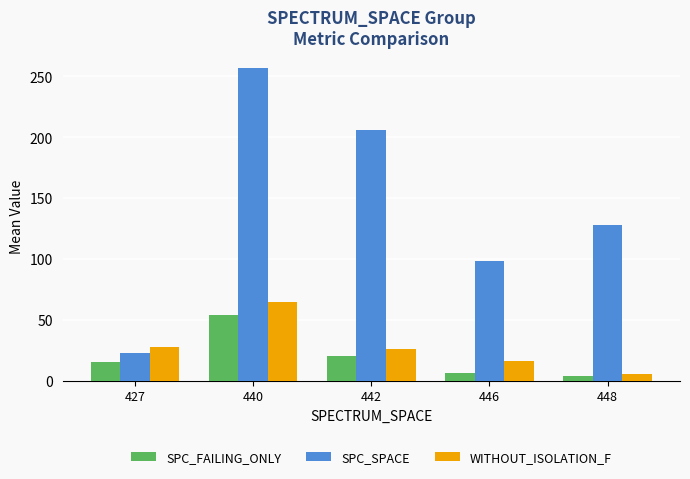

Between 427 and 440, which series saw the biggest shift?

SPC_SPACE